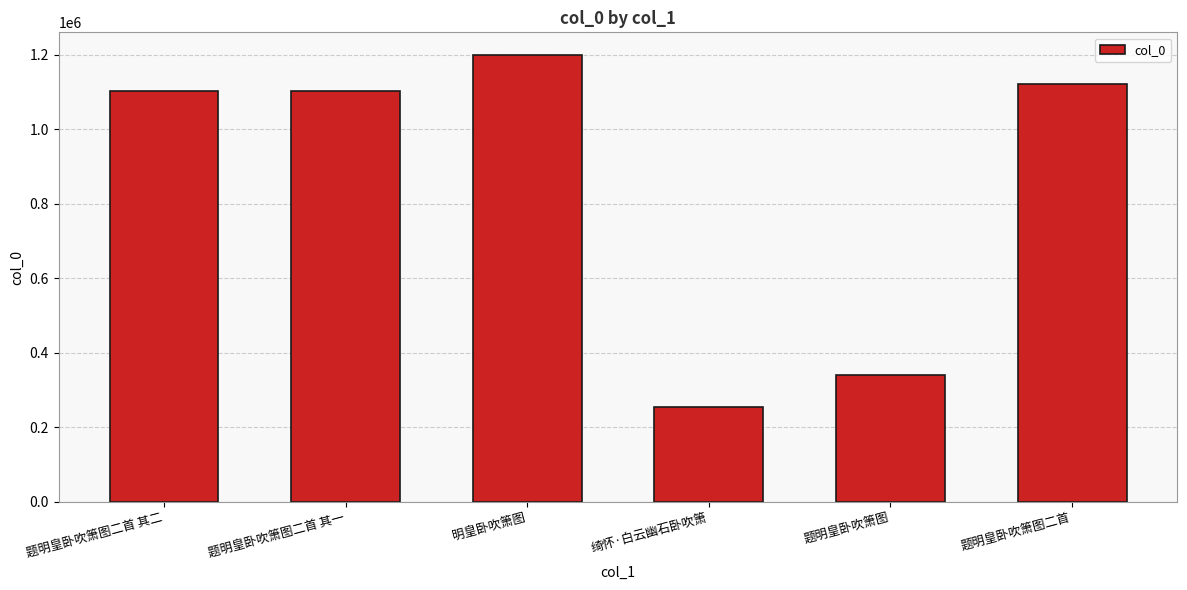

What is the change in value from 明皇卧吹箫图 to 题明皇卧吹箫图二首?

-78117